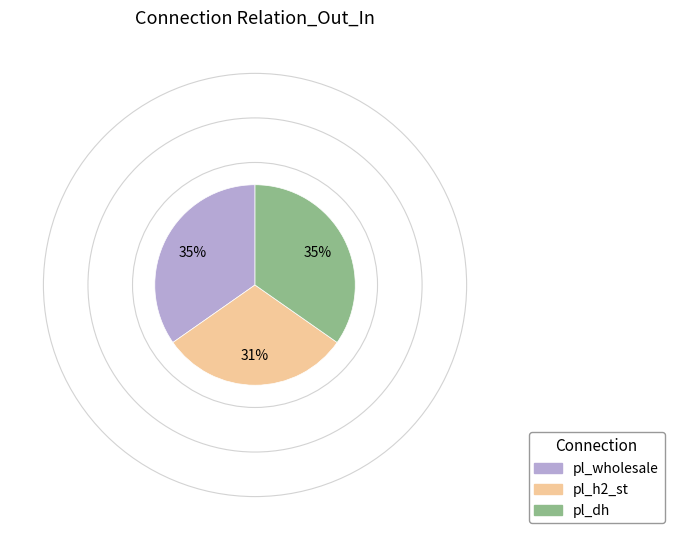

Combined, do pl_dh and pl_h2_st account for over 50%?

Yes